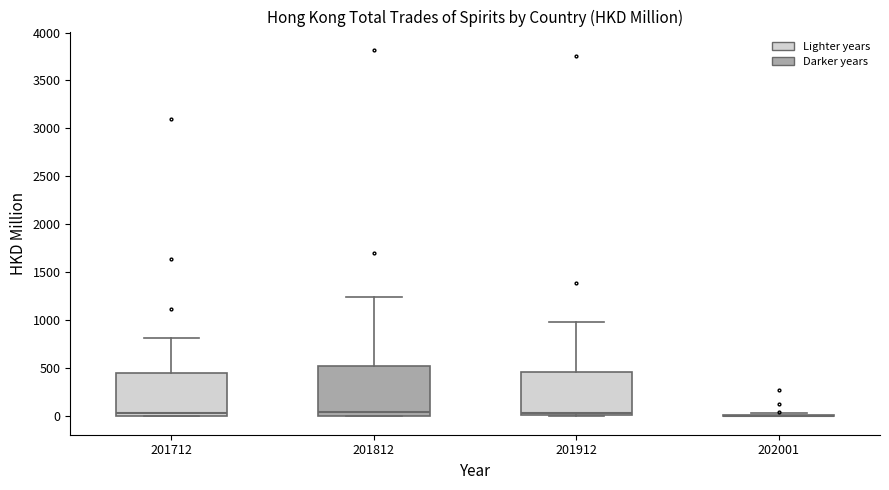

Comparing the boxes themselves (not the whiskers), which one is the tallest?

201812